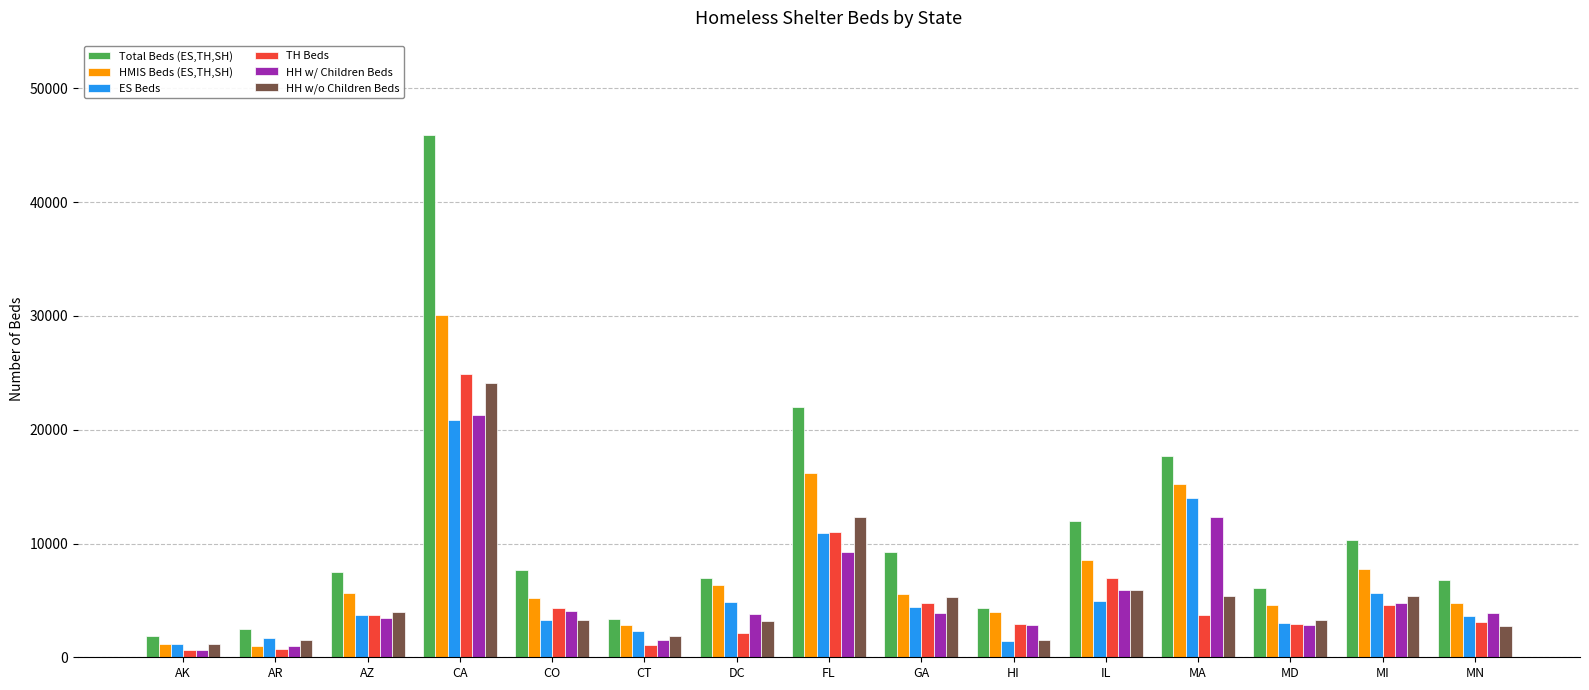

At which category is the sum across all series the highest?

CA